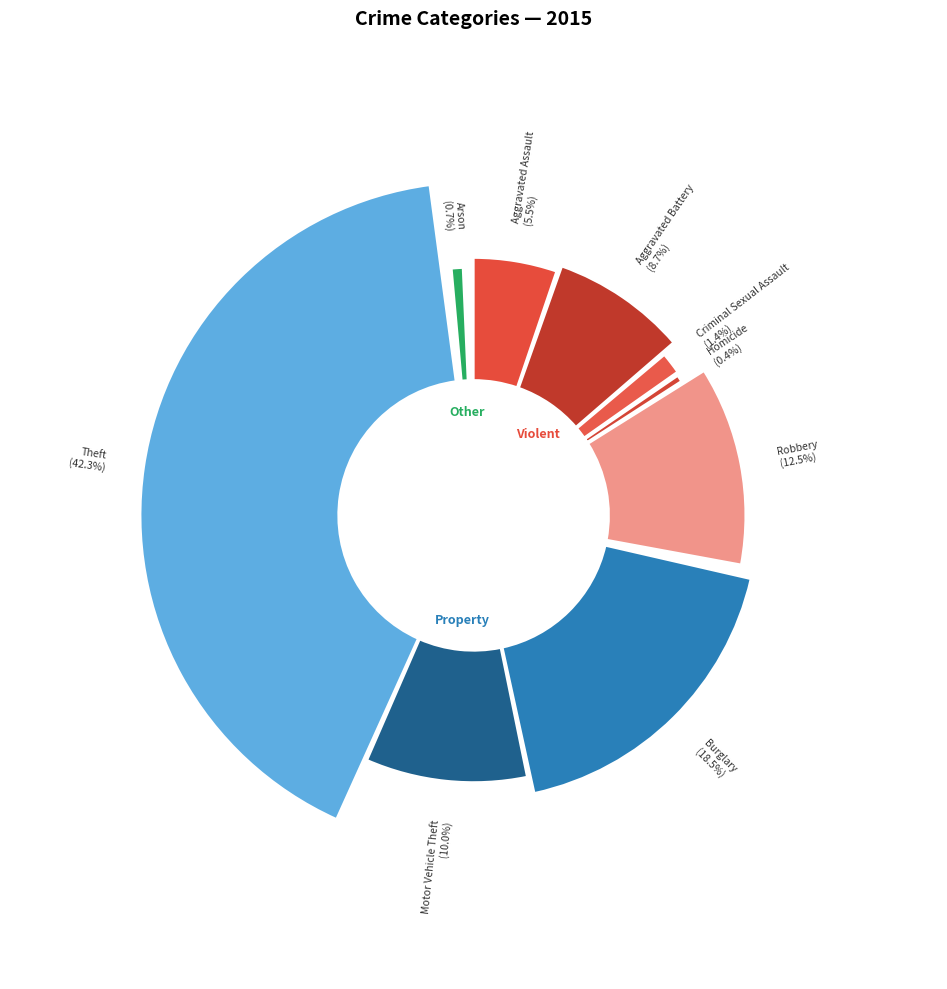

What is the smallest slice in the pie chart?

Homicide